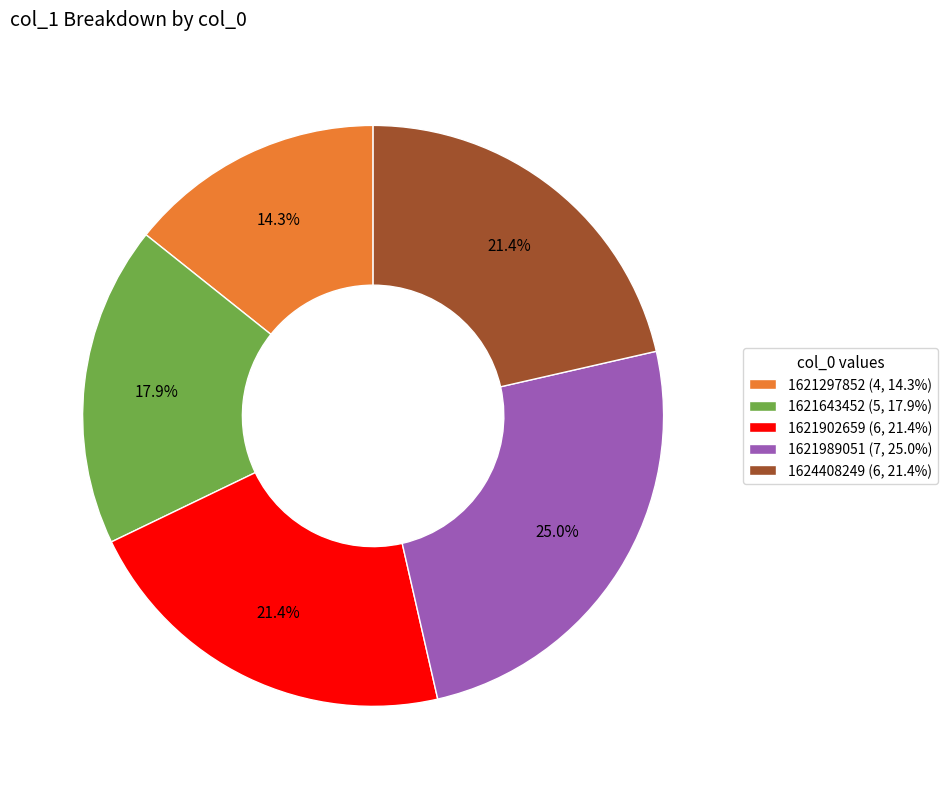

Is there any slice that represents more than half of the pie?

No